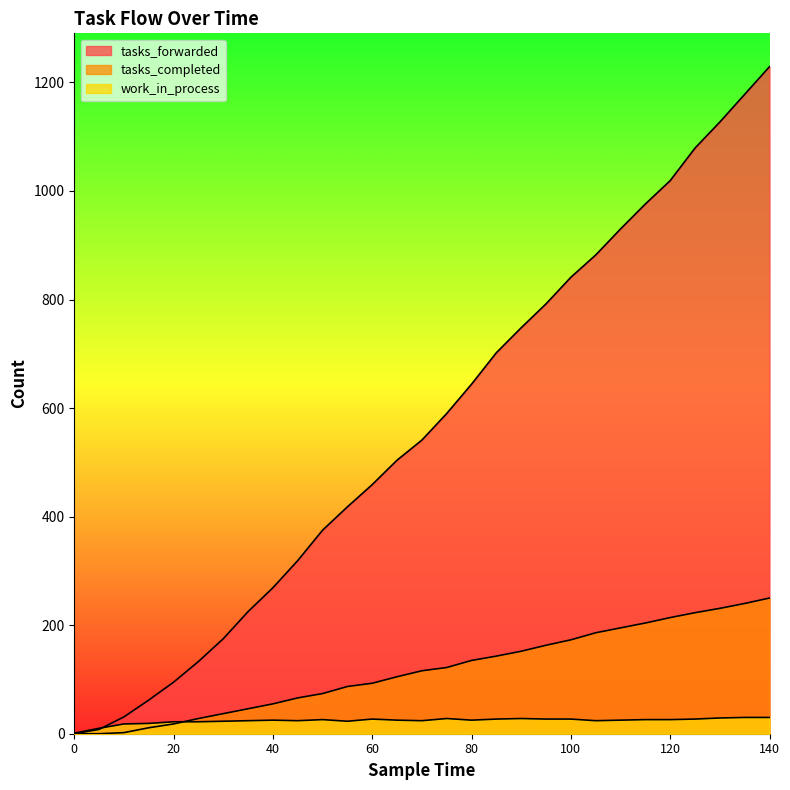

Which series ends up on top after the final intersection of tasks_forwarded and work_in_process?

tasks_forwarded